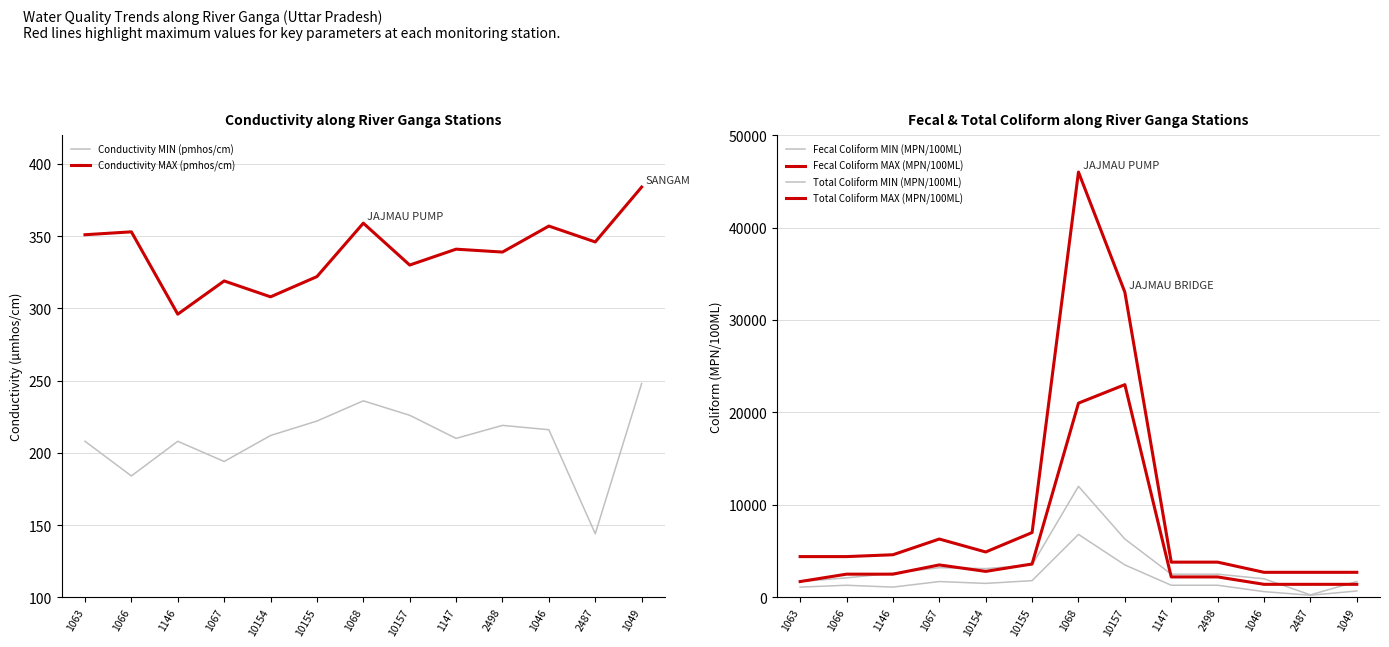

True or false: Conductivity MIN (pmhos/cm) and Fecal Coliform MAX (MPN/100ML) cross at least once.

False